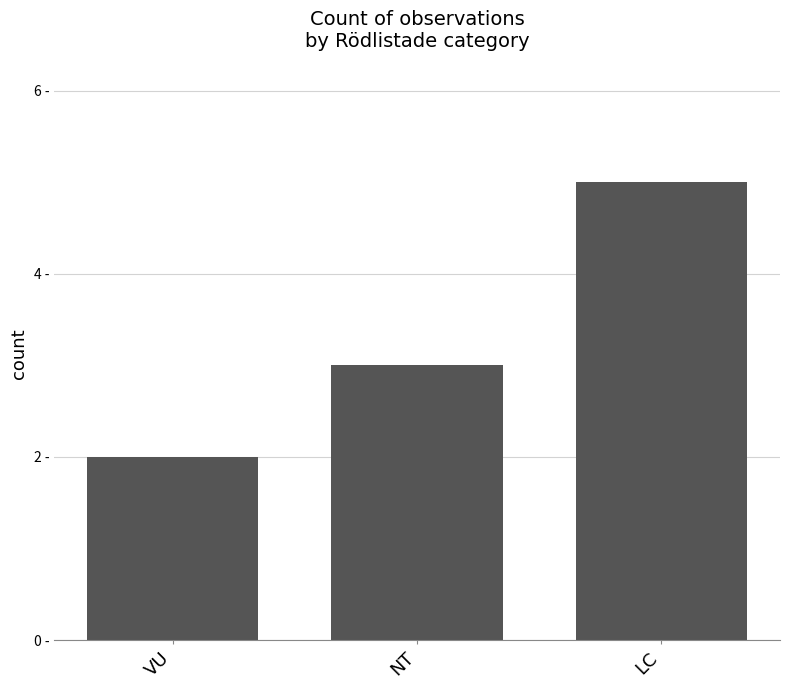

Where does the data first go above 3?

LC